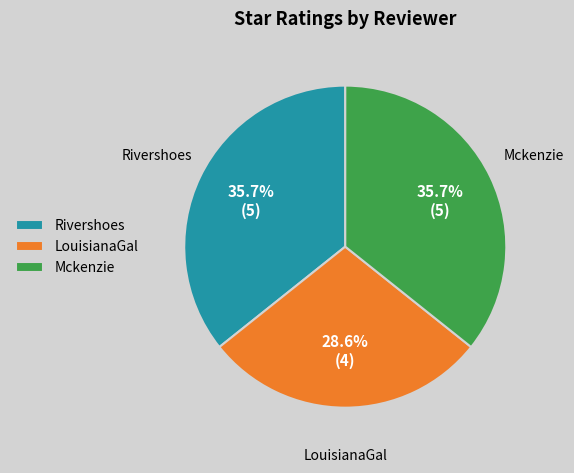

The Rivershoes slice represents 36% of the pie. True or false?

True